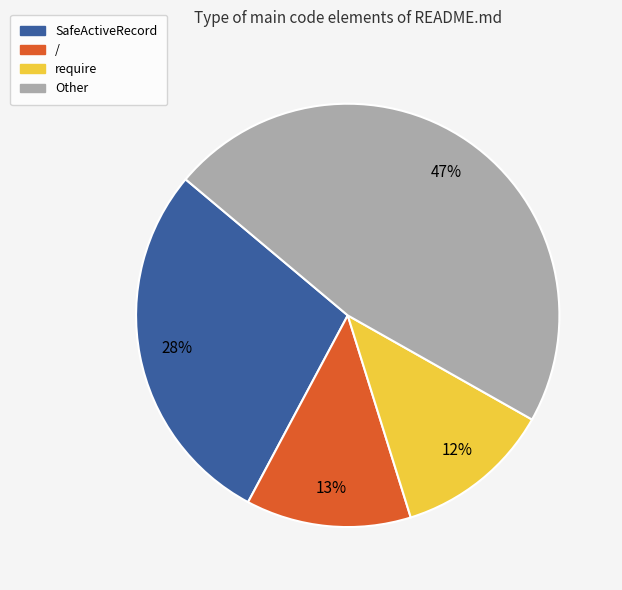

To the nearest percent, what percentage of the pie is /?

13%